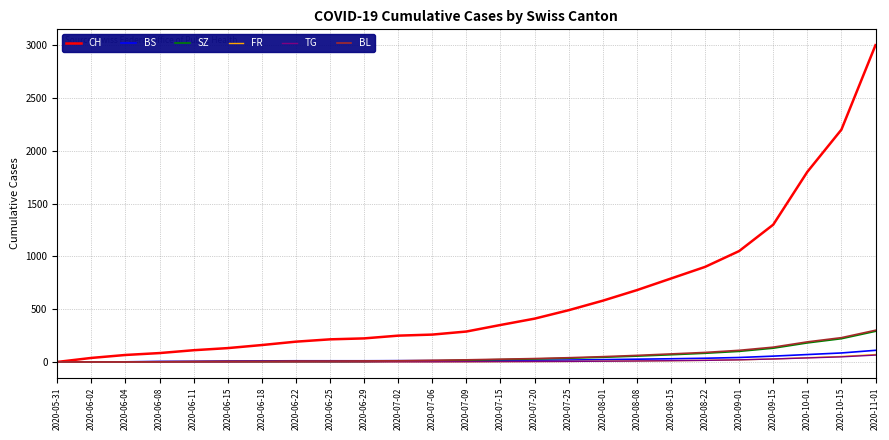

At which label does CH reach its peak?

2020-11-01